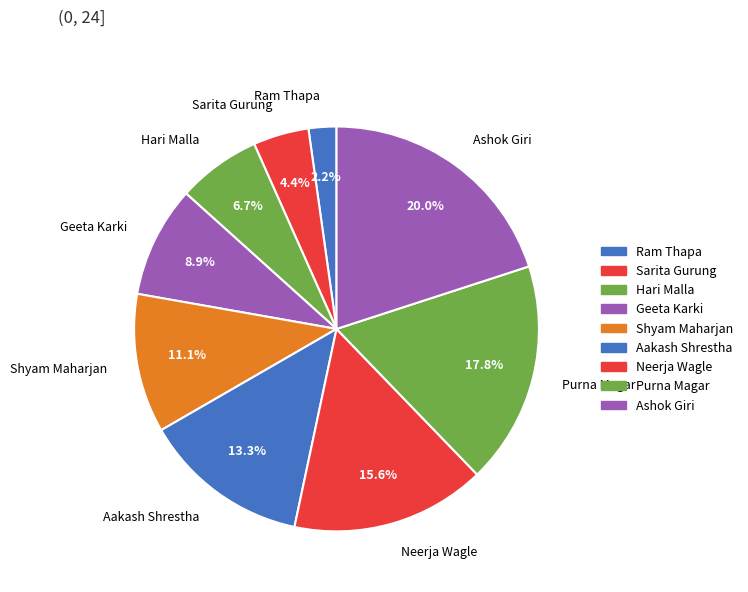

To the nearest percent, what percentage of the pie is Geeta Karki?

9%